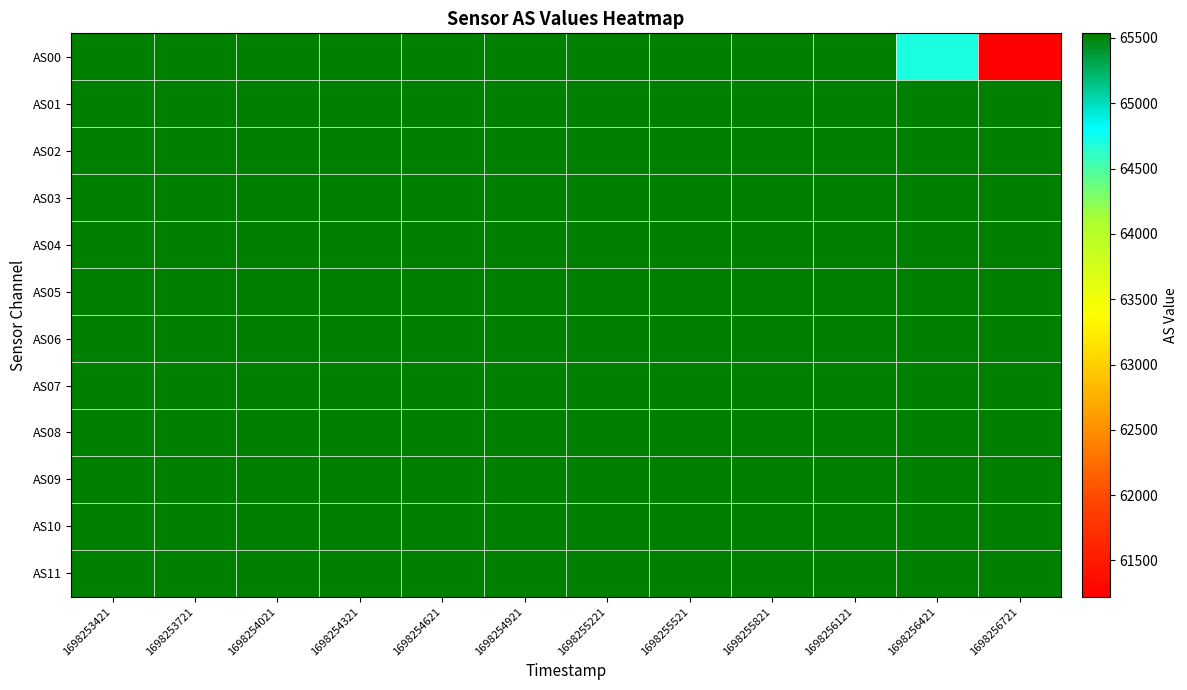

What is the total value across all series at 1698256121?

786420